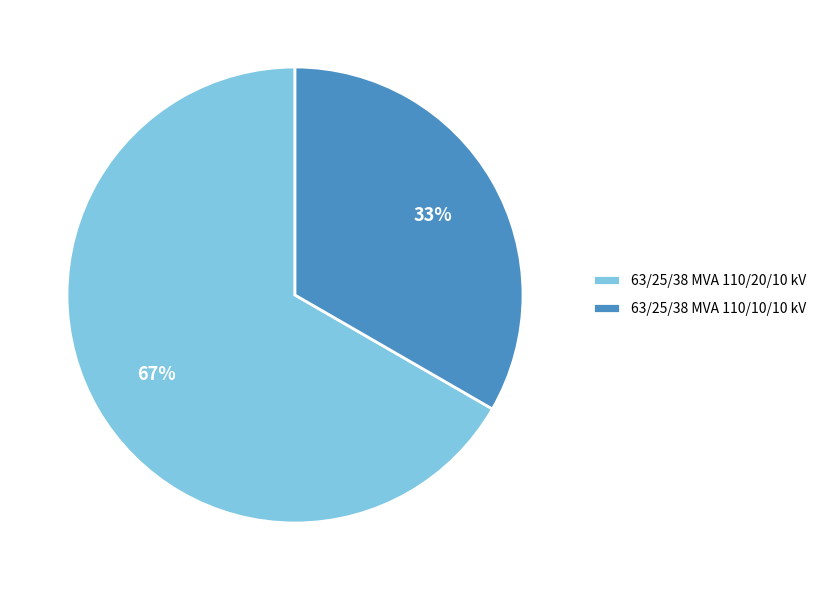

Is the sum of 63/25/38 MVA 110/20/10 kV and 63/25/38 MVA 110/10/10 kV greater than half?

Yes